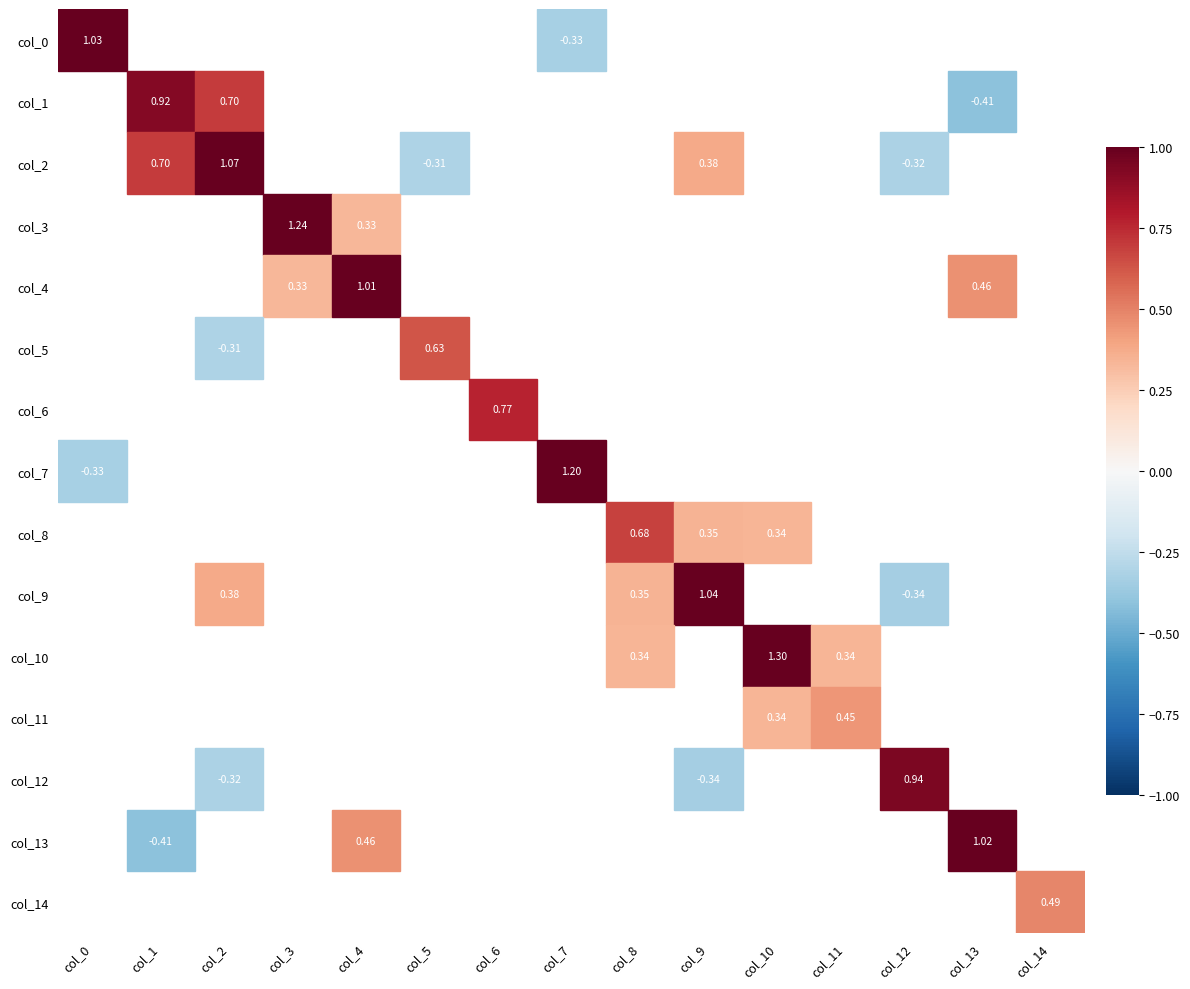

At which label does col_14 first exceed 0?

col_2